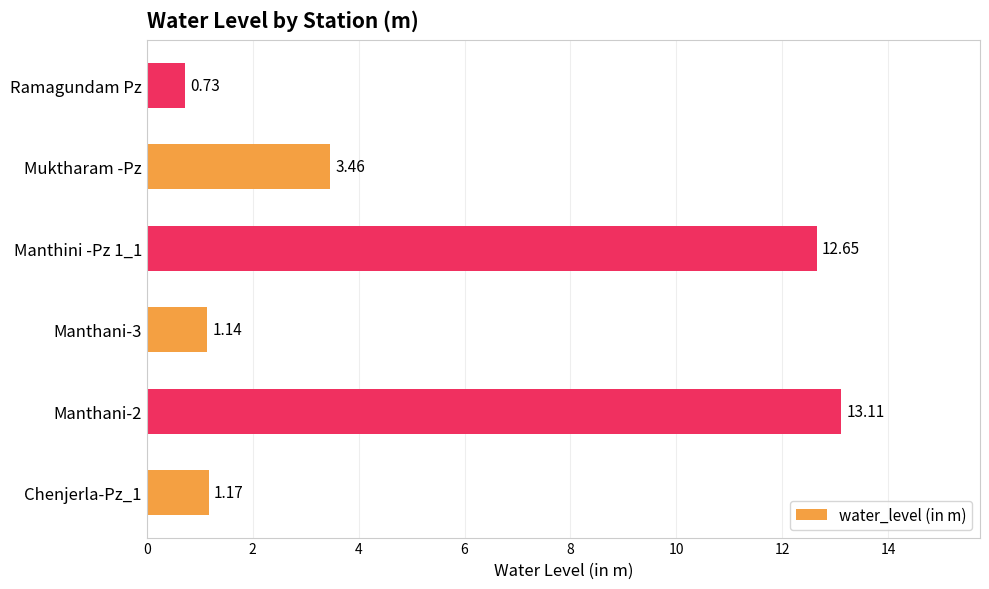

What is the change in value from Manthani-2 to Ramagundam Pz?

-12.4